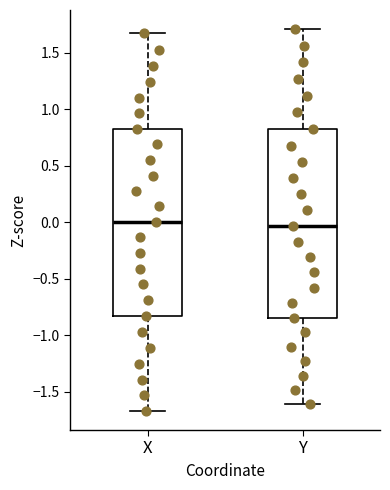

Reading left to right, transcribe this box plot: for each box, give where its median line is, the range the box spans, and where its two whiskers end, as read against the y-axis. The values are not printed on the chart, so give them approximately, as read against the axis.

X: median 0.00, box -0.85 to 0.85, whiskers -1.65 to 1.65
Y: median -0.05, box -0.85 to 0.85, whiskers -1.60 to 1.70